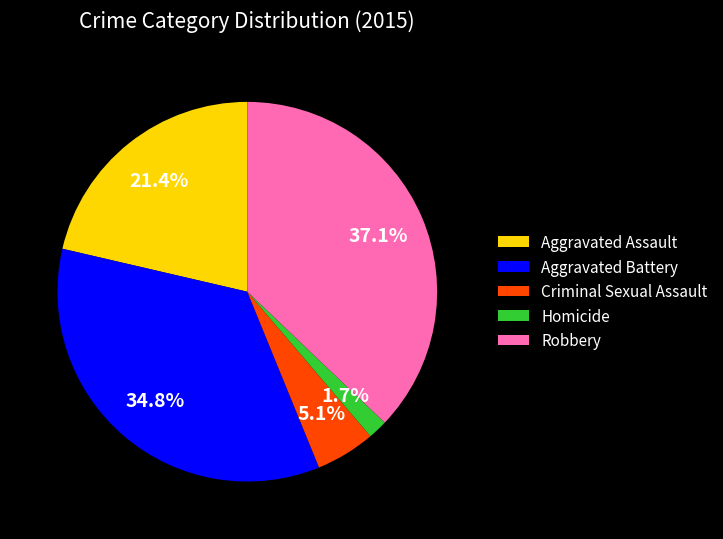

To the nearest percent, what is the difference between the Aggravated Battery and Homicide slice percentages?

33%